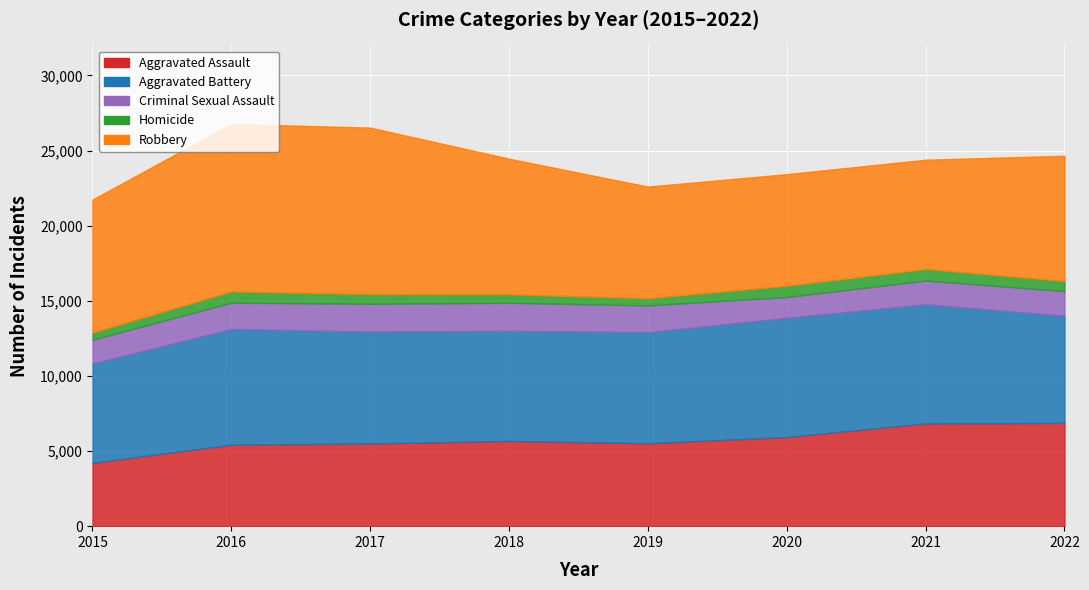

True or false: Aggravated Assault and Aggravated Battery intersect in this chart.

False